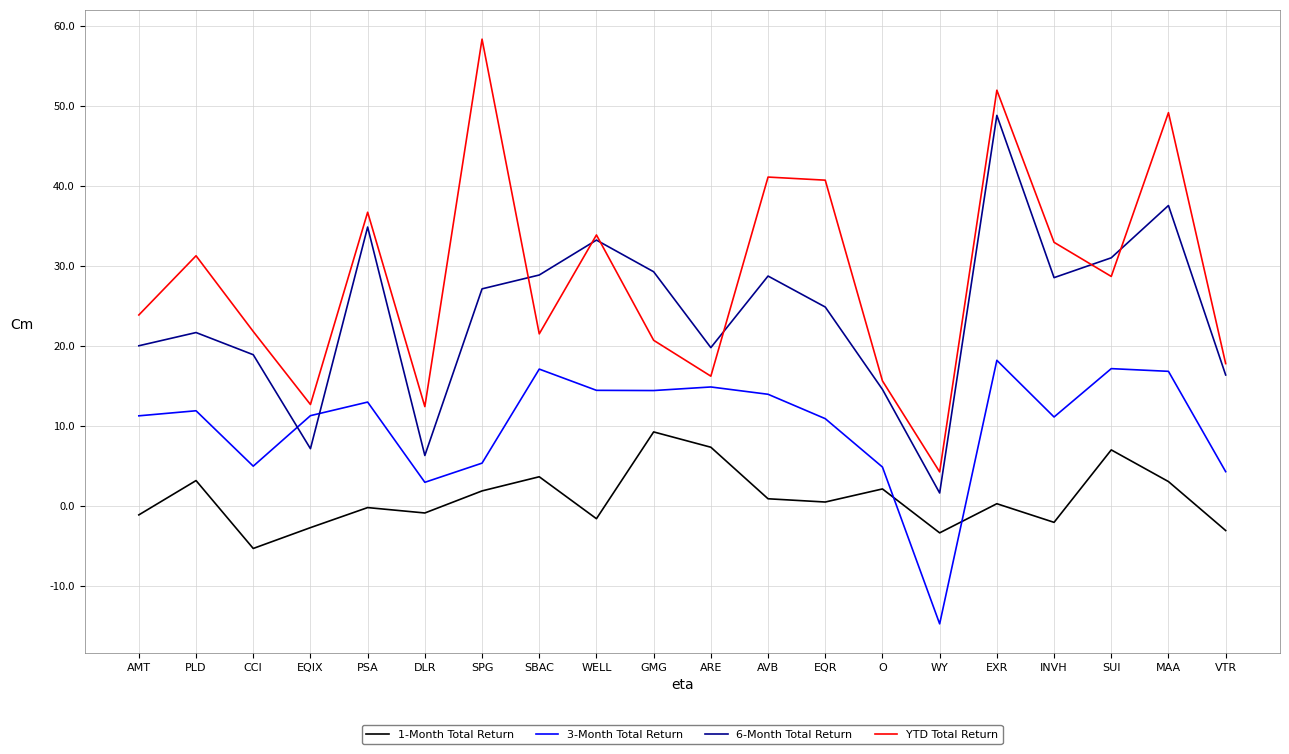

What is the highest value of the 3-Month Total Return series?

18.2